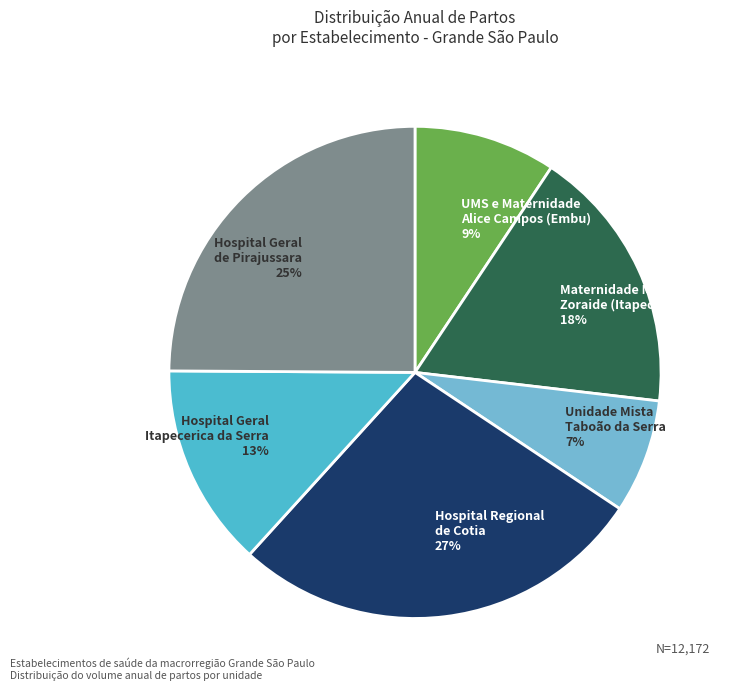

What is the ratio of the value at UMS e Maternidade Alice Campos (Embu) 9% to the value at Hospital Regional de Cotia 27%?

0.3